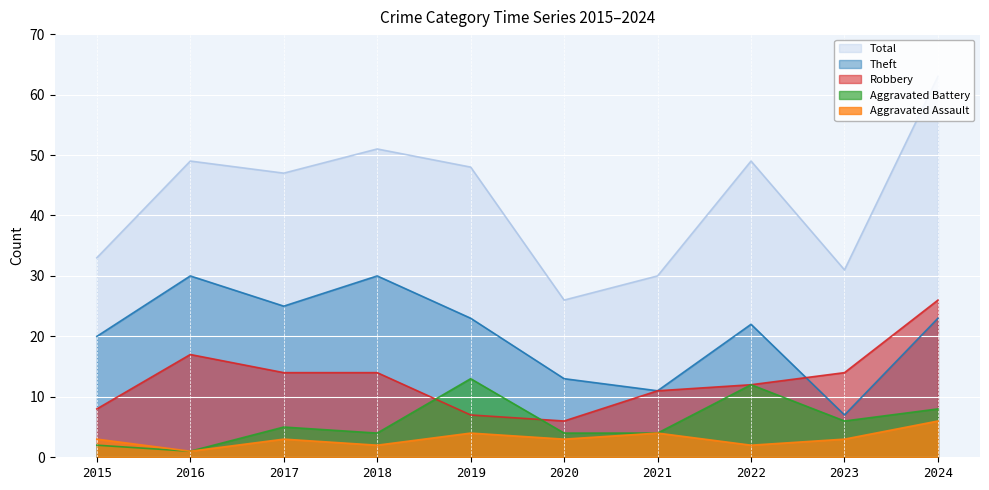

At which category does the chart reach its peak across all series?

2024